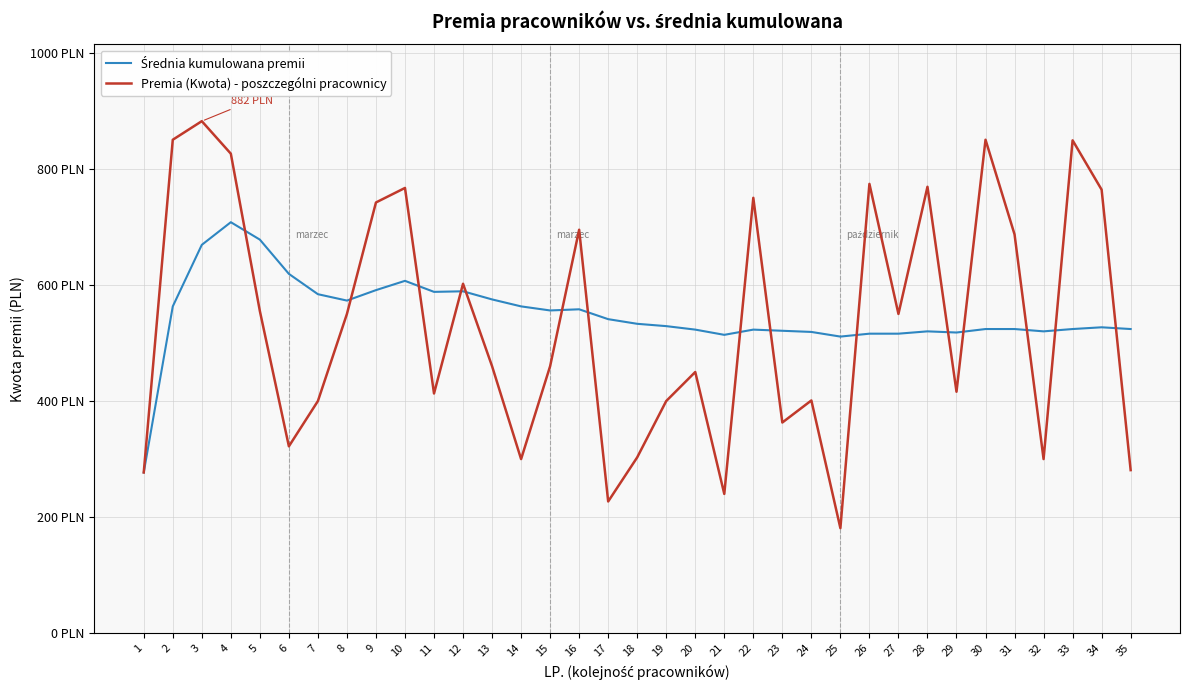

Does the chart display data point markers on the line(s)?

No